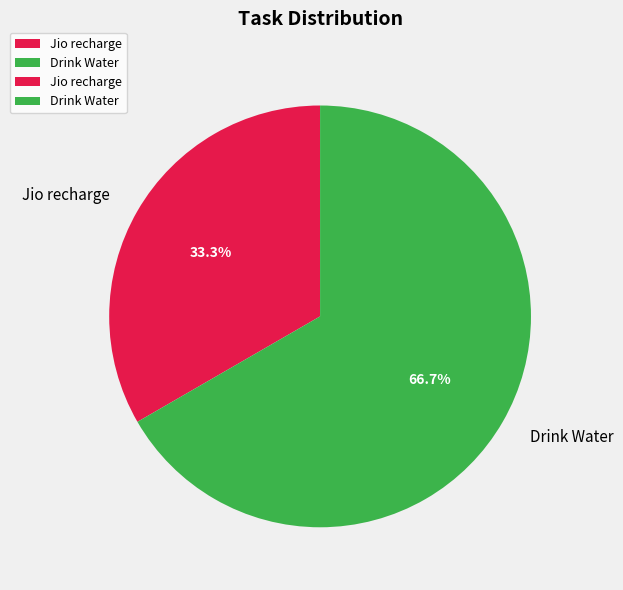

The Drink Water slice represents 53% of the pie. True or false?

False